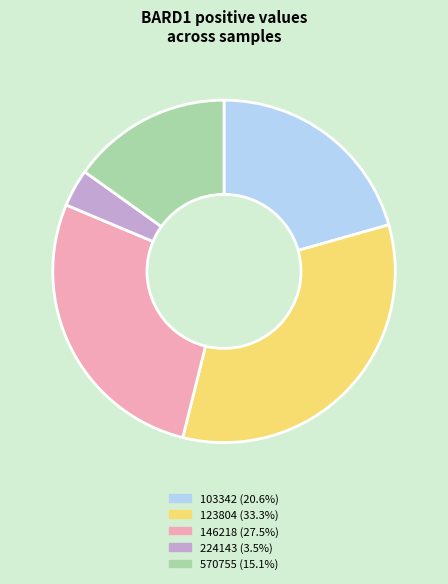

Does any single category account for the majority?

No